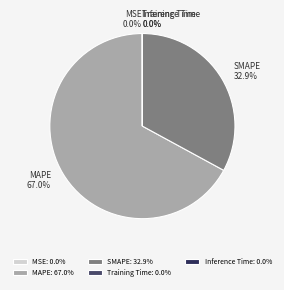

Is there any slice that represents more than half of the pie?

Yes